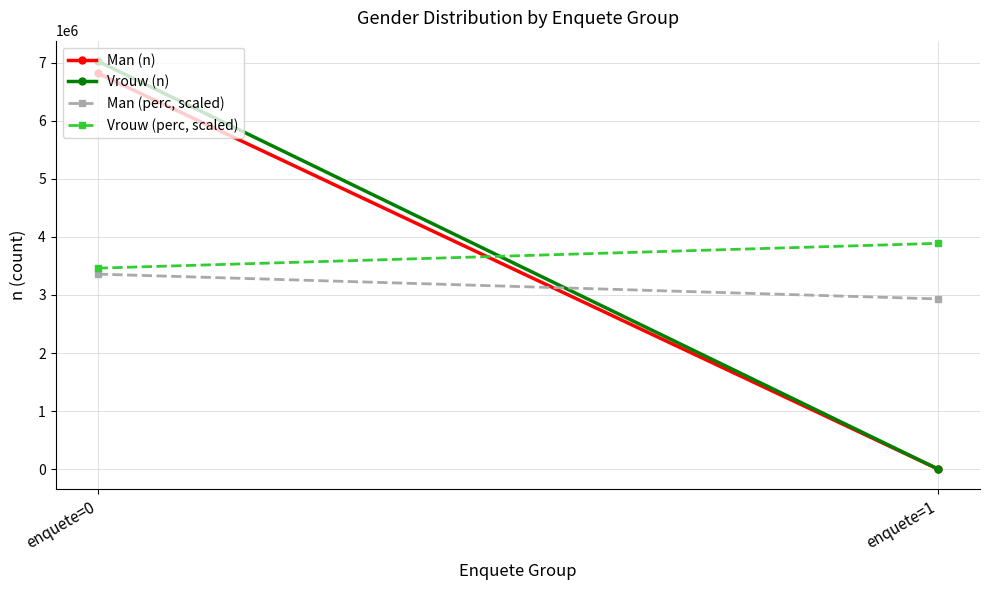

Rank the categories by Vrouw (n) value from lowest to highest.

enquete=1, enquete=0